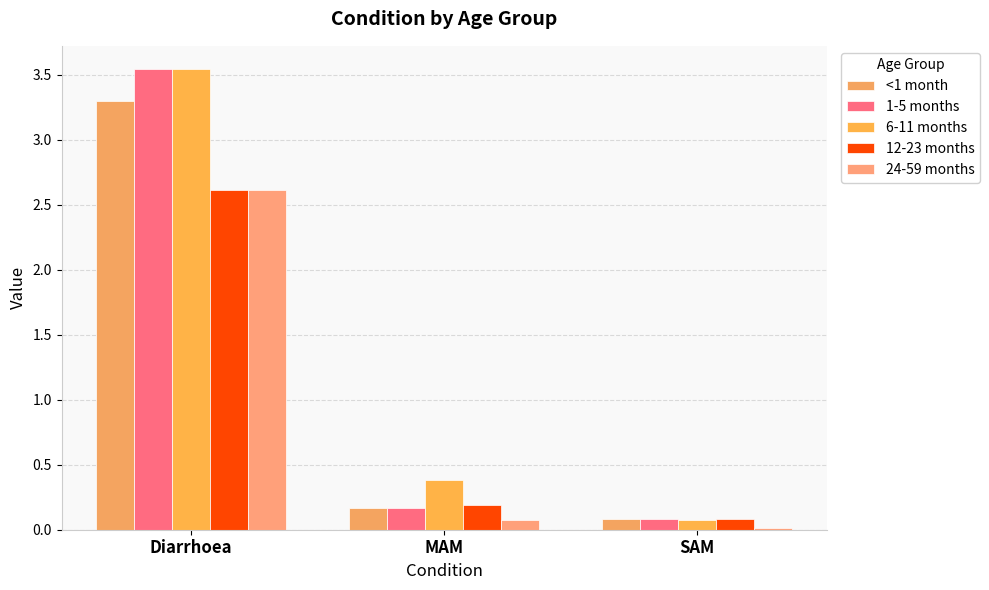

Which category has the lowest value in the 24-59 months series?

SAM